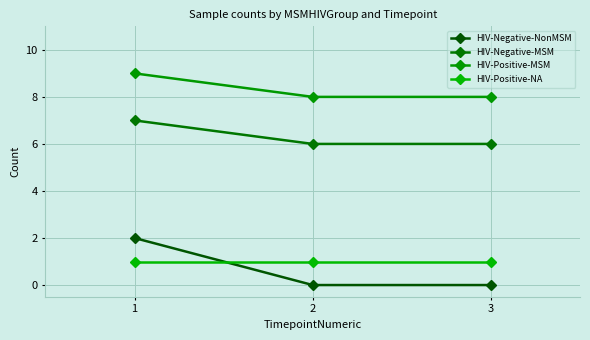

What is the value of the HIV-Positive-MSM point at the 1st from the left?

9